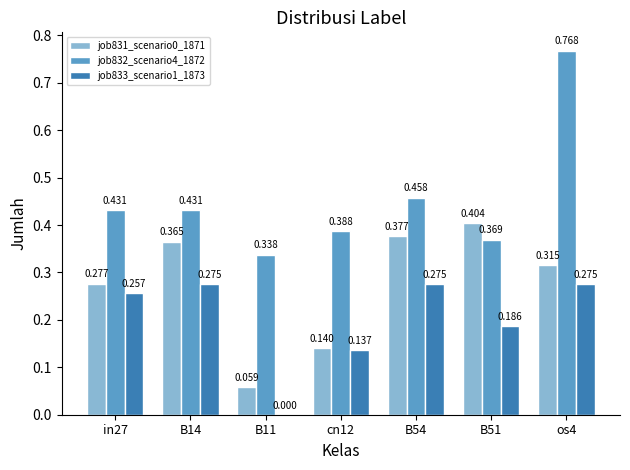

Is the value of job833_scenario1_1873 at os4 greater than the value of job832_scenario4_1872 at cn12?

No